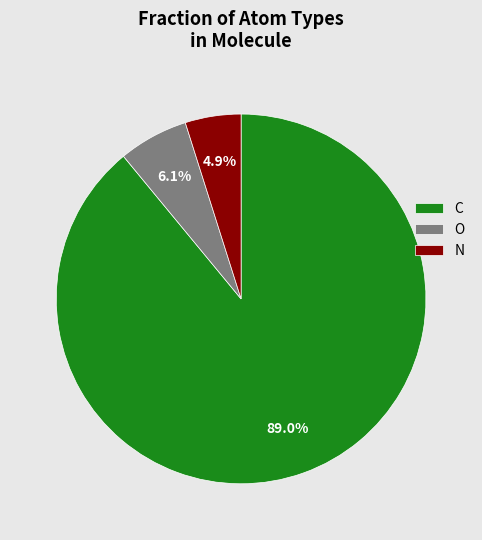

Between N and C, which is larger?

C